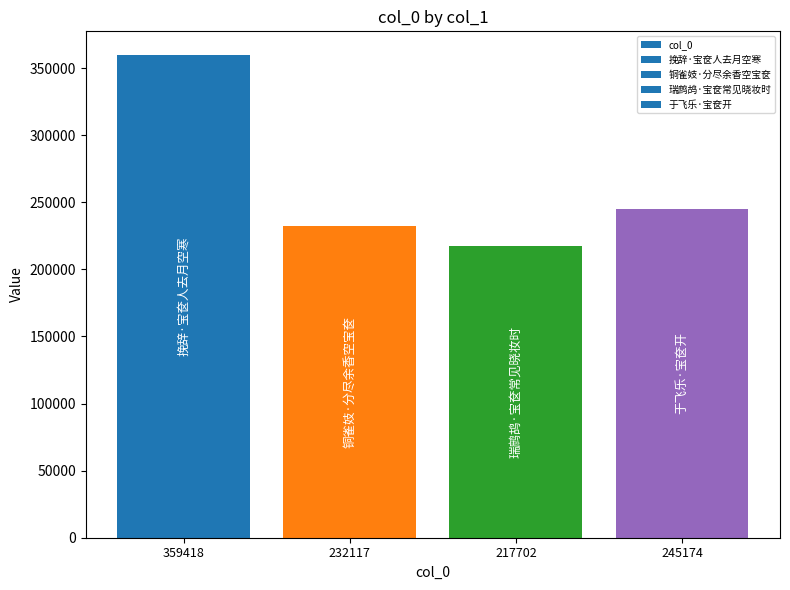

Reading left to right, list all the values displayed in this chart.

359418	232117	217702	245174